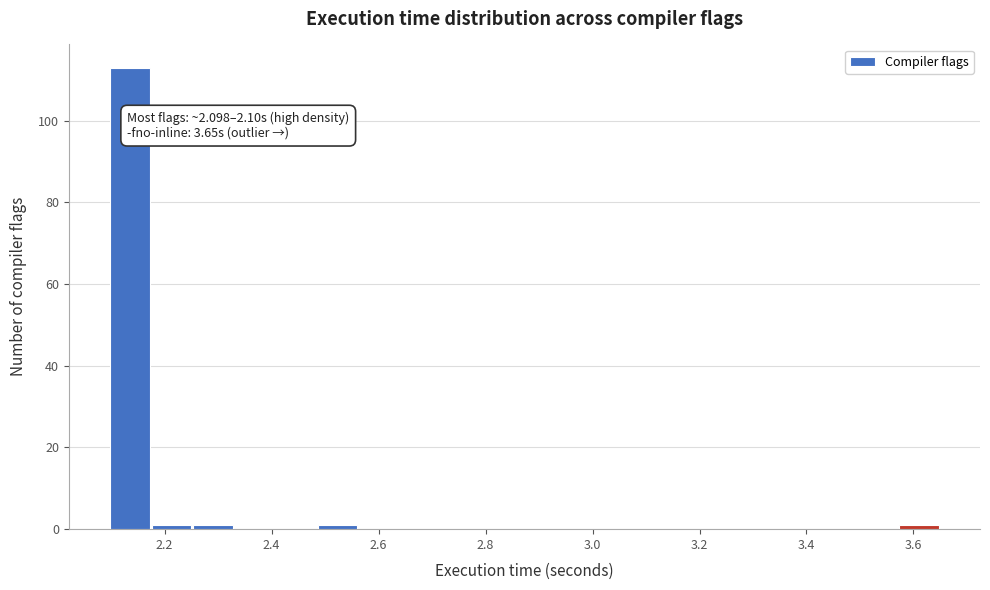

Read against the x-axis, roughly where is the centre of the tallest bar?

2.14